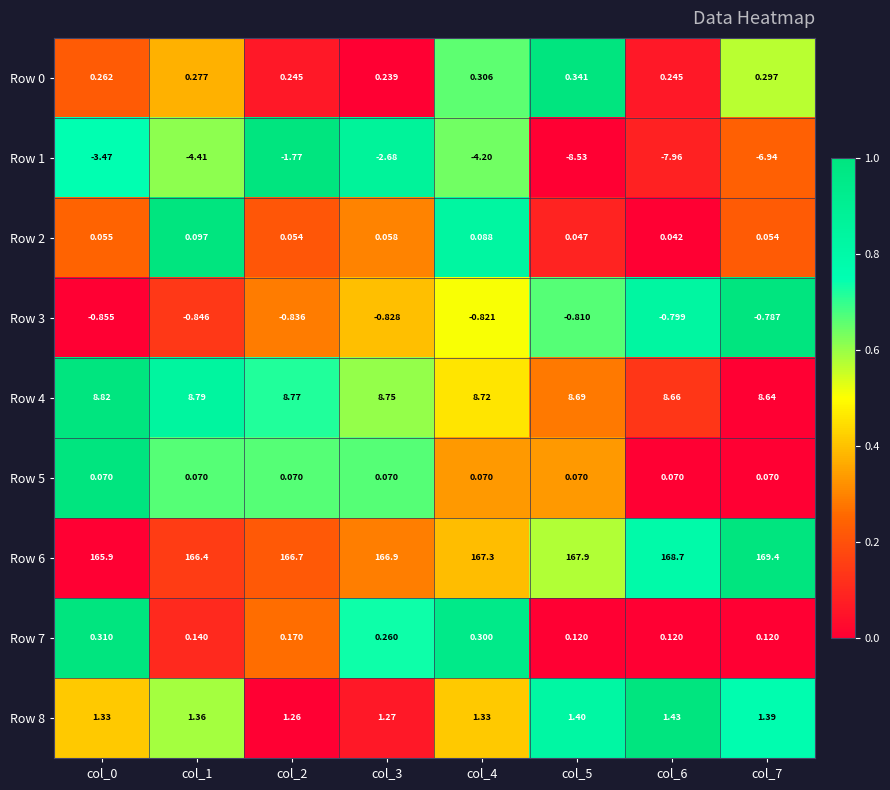

How many distinct data groups are displayed?

9